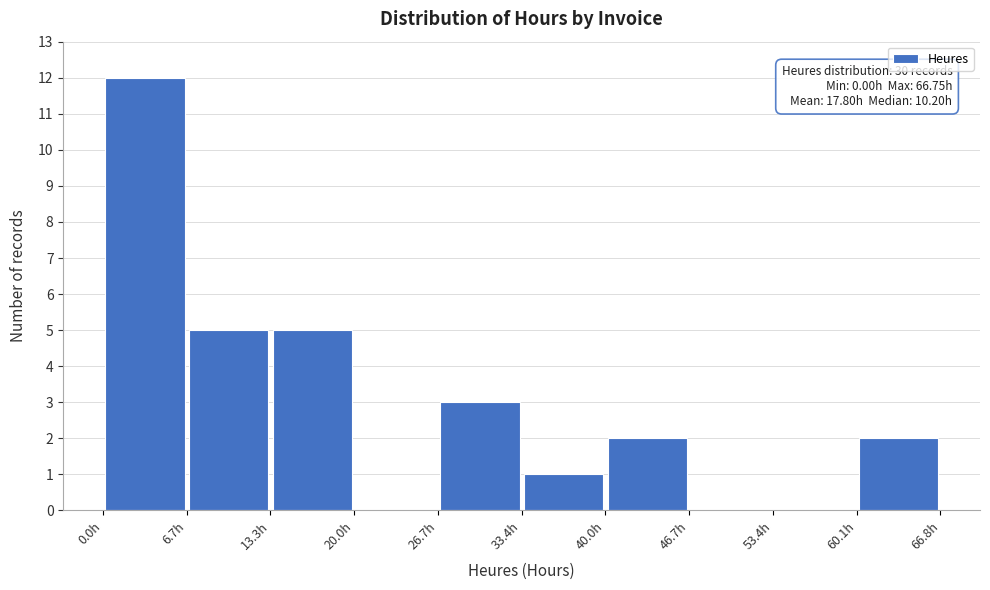

Over which range of the x-axis is the bar tallest?

0 to 7